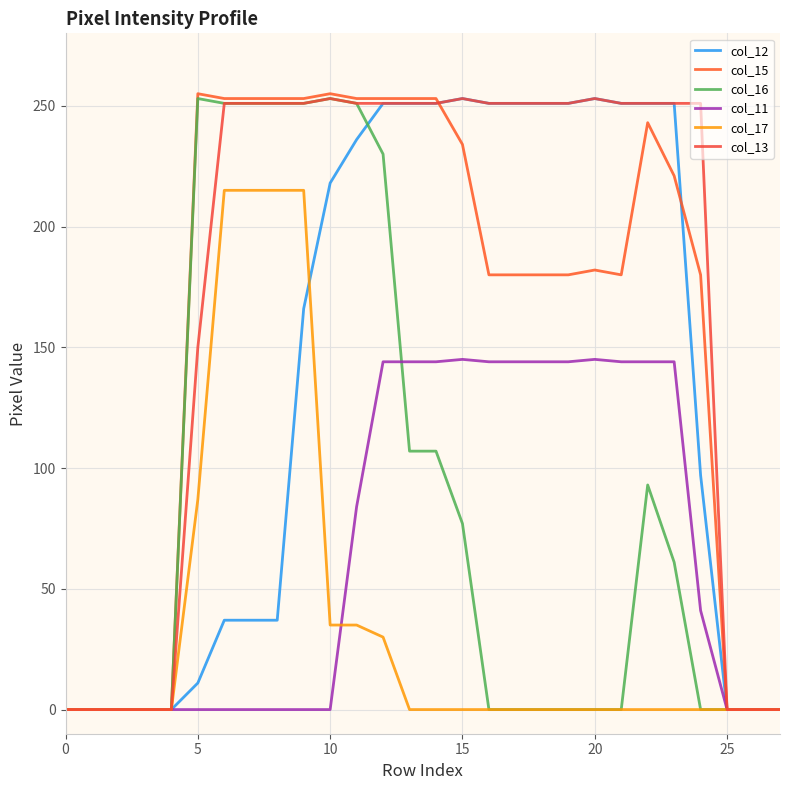

Is this an area chart (filled region under the line)?

No